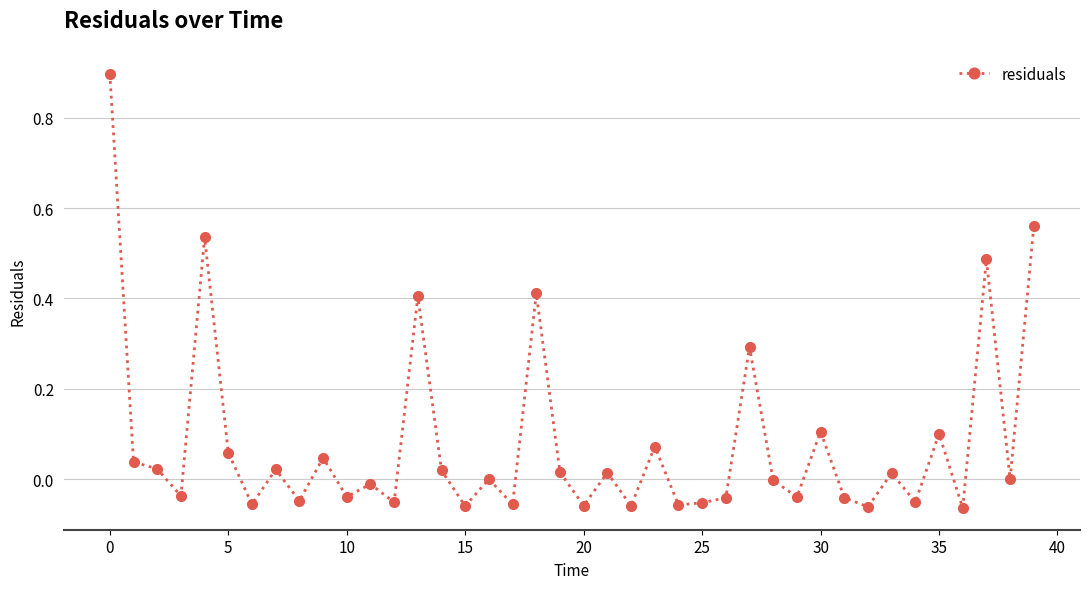

What is the sum of all values?

3.2